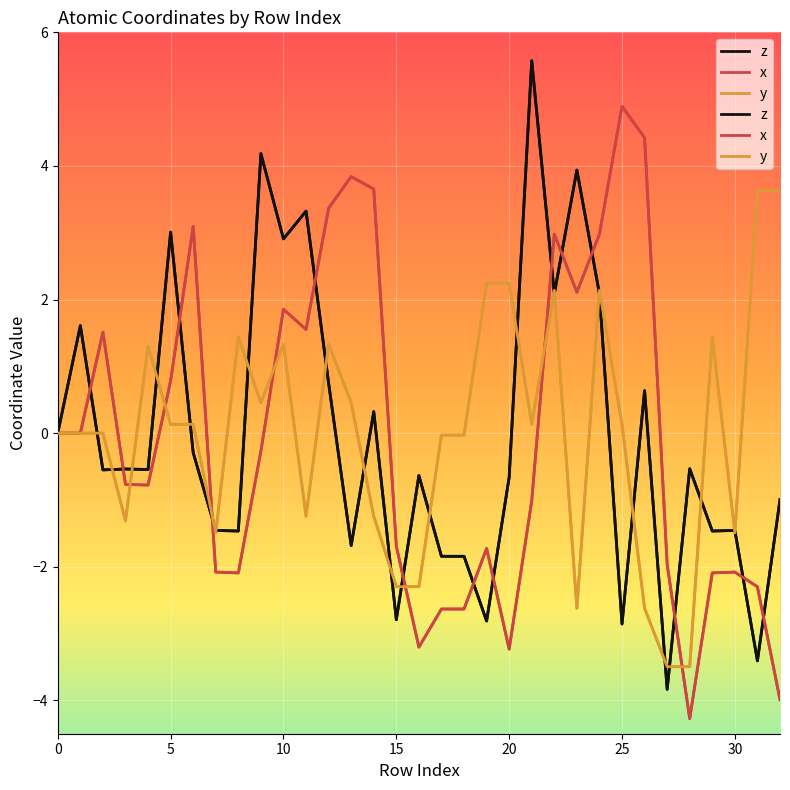

Which series has the largest total across all categories?

y